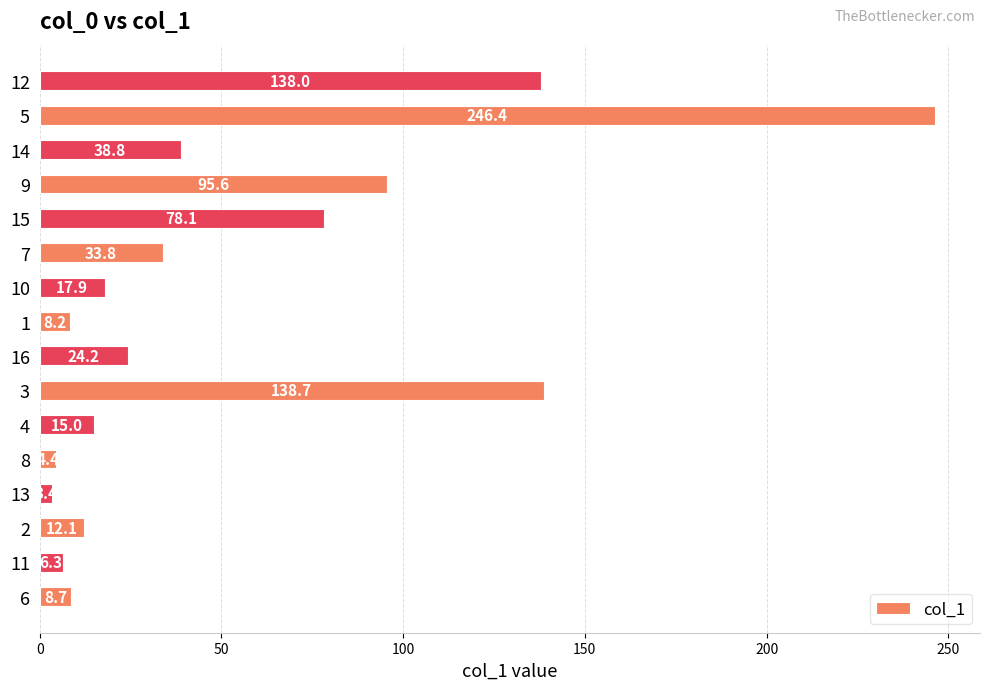

What is the sum of the values at 9 and 6?

104.3